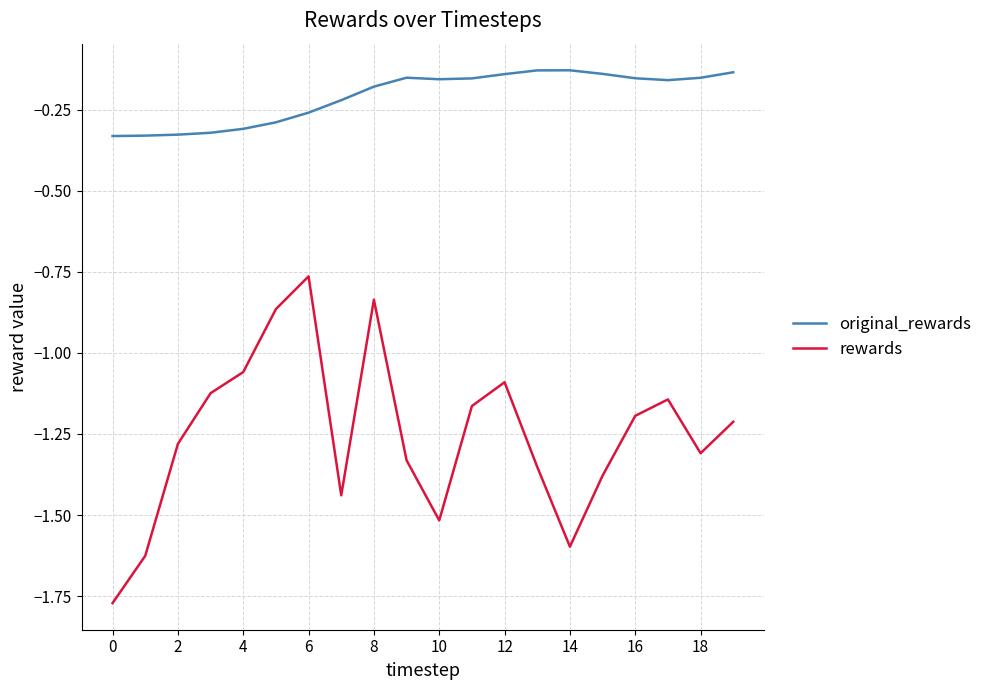

True or false: rewards and original_rewards intersect in this chart.

False